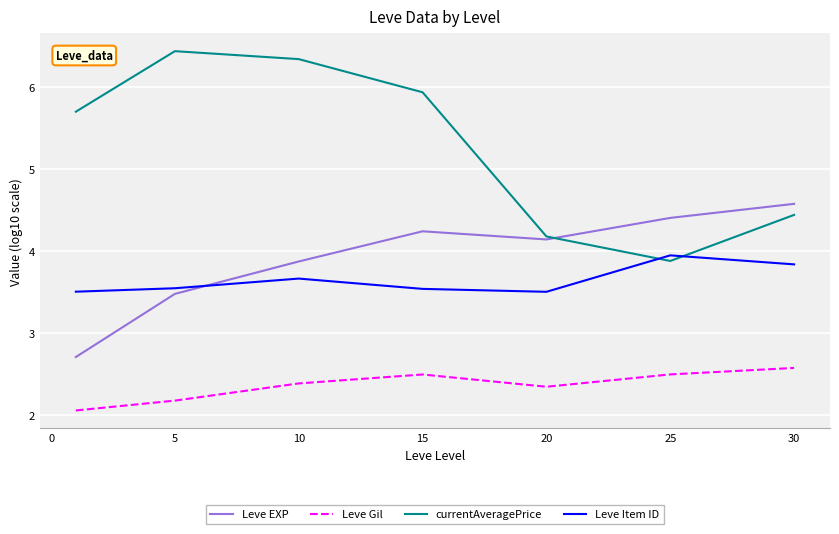

What is the minimum value for Leve Gil?

2.1